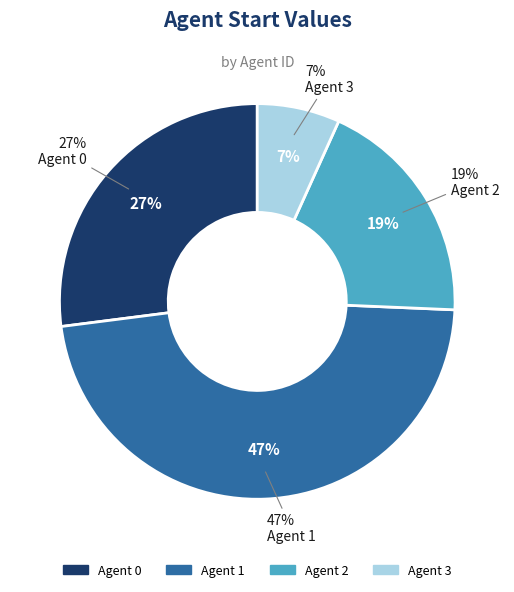

To the nearest percent, what is the difference between the 0 and 3 slice percentages?

20%